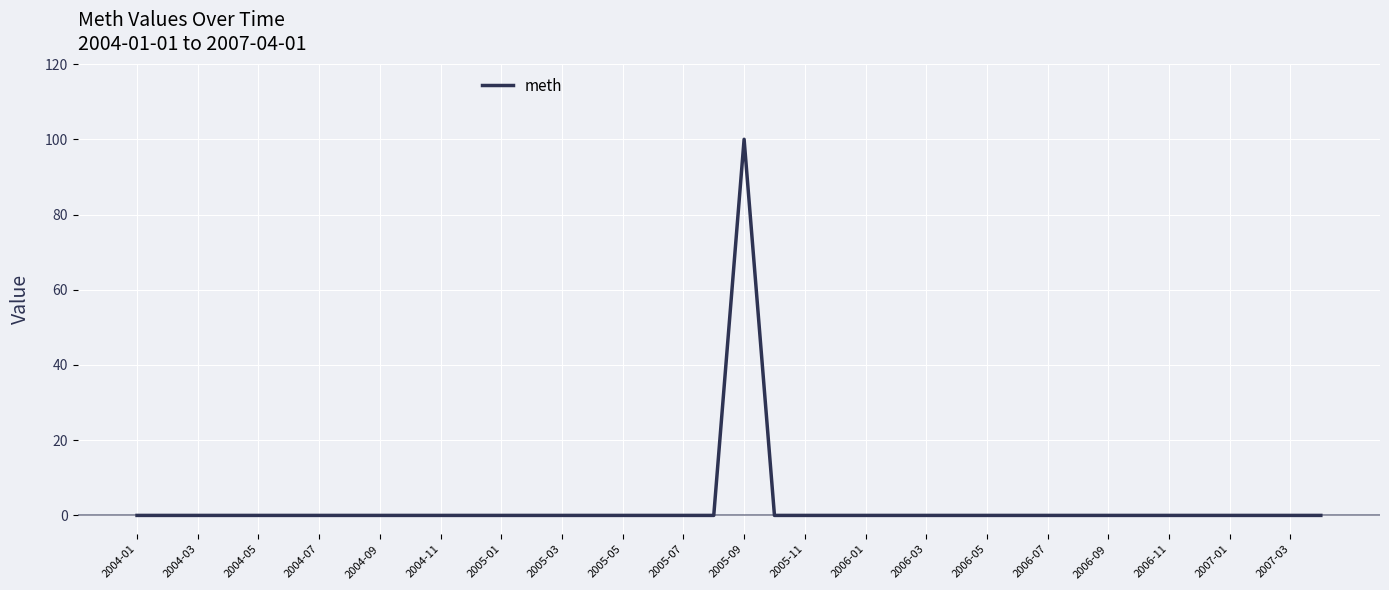

What is the difference between the maximum and minimum values?

100